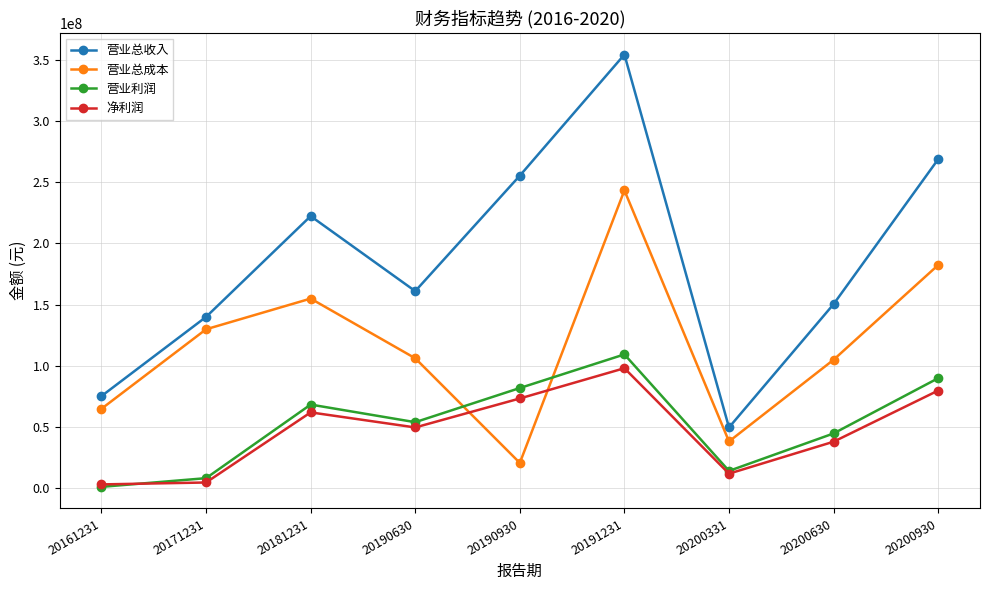

How many data points does each series have?

9